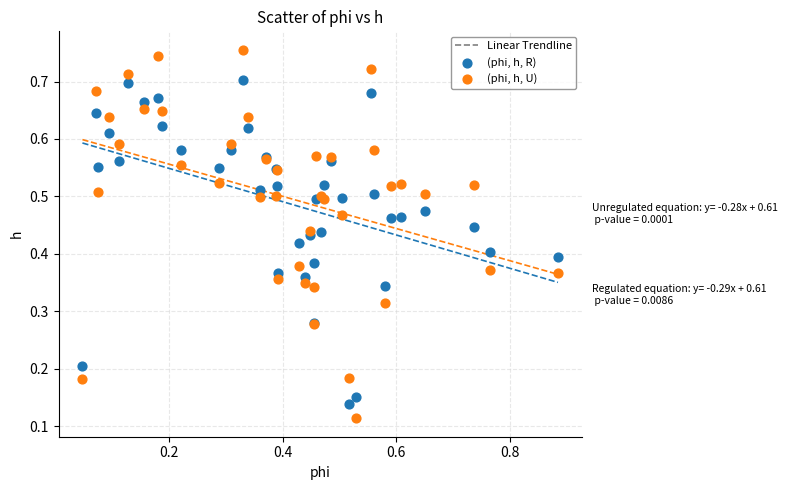

Which series contains the highest Y value?

(phi, h, U)